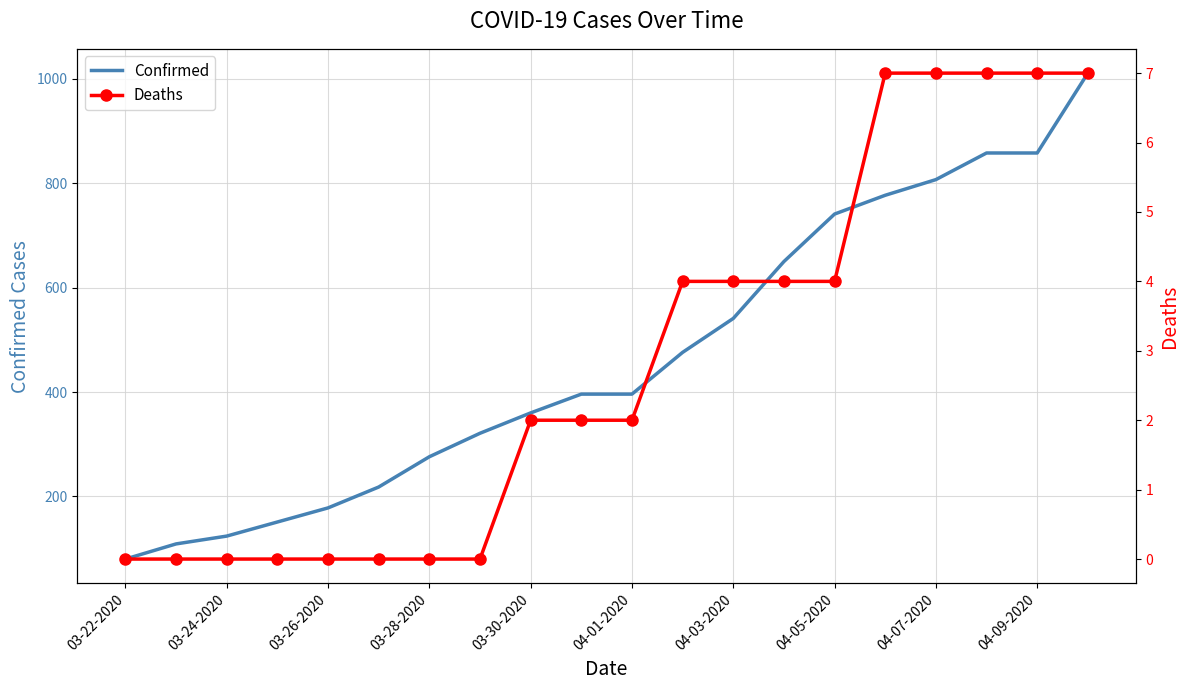

How many Deaths values are between 0 and 7?

20